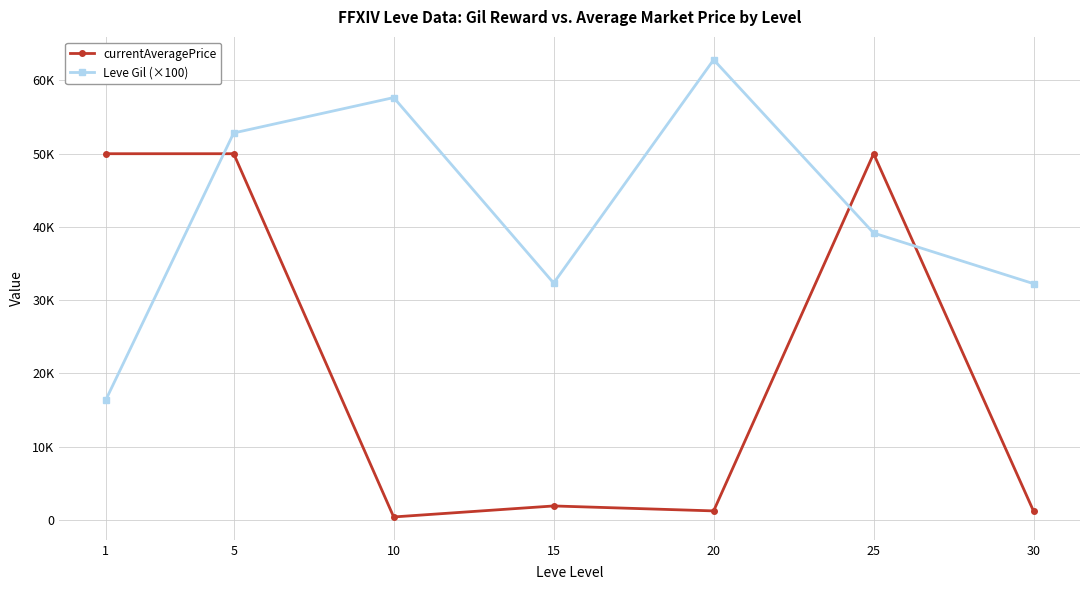

Does the chart have visible grid lines?

Yes